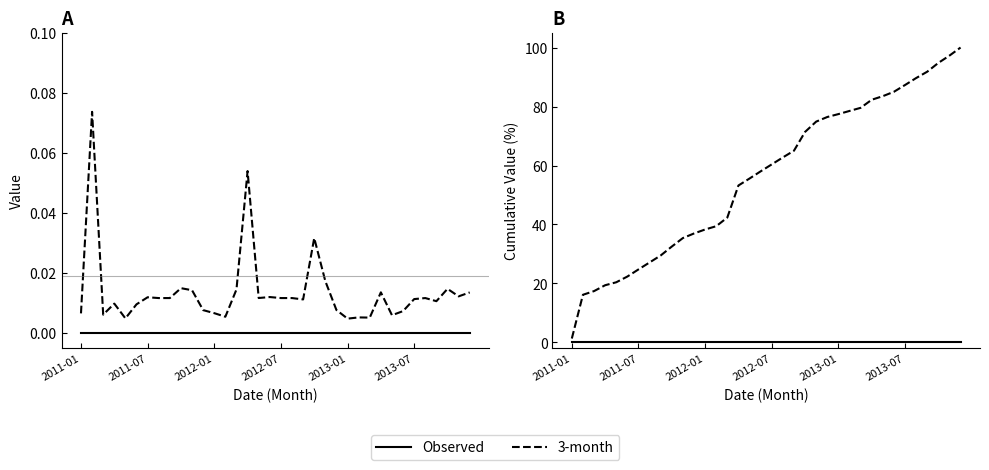

What is the difference between the highest and lowest values at 14?

42.4